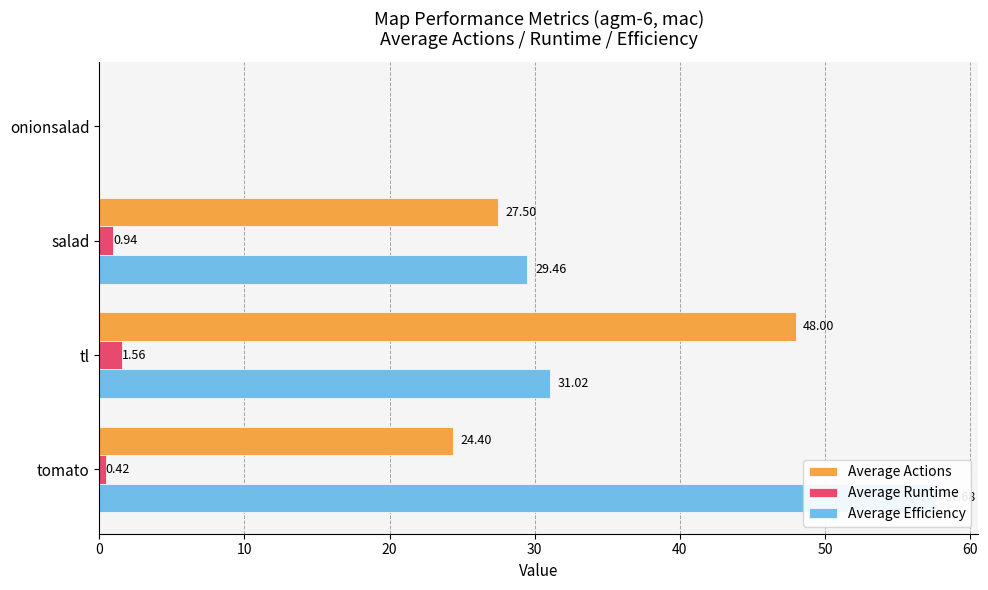

Between salad and onionsalad, which is larger?

salad